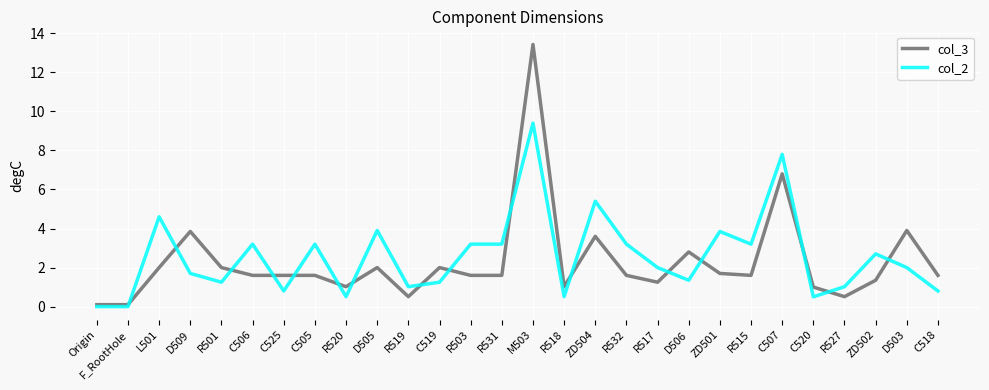

What is the sum of the col_2 values at Origin and R527?

1.0